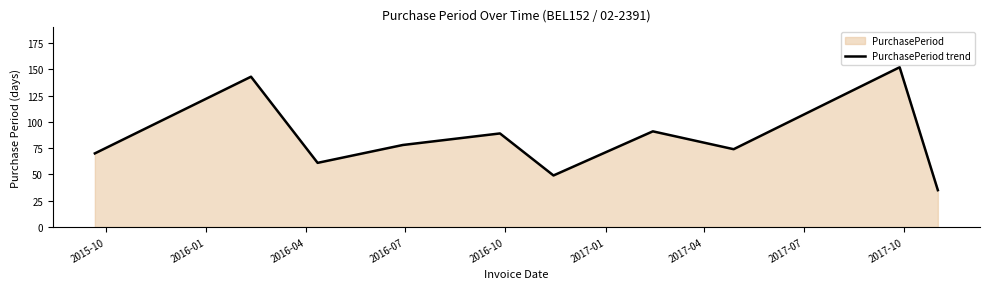

Reading left to right, list all the values displayed in this chart.

70	143	61	78	89	49	91	74	152	35